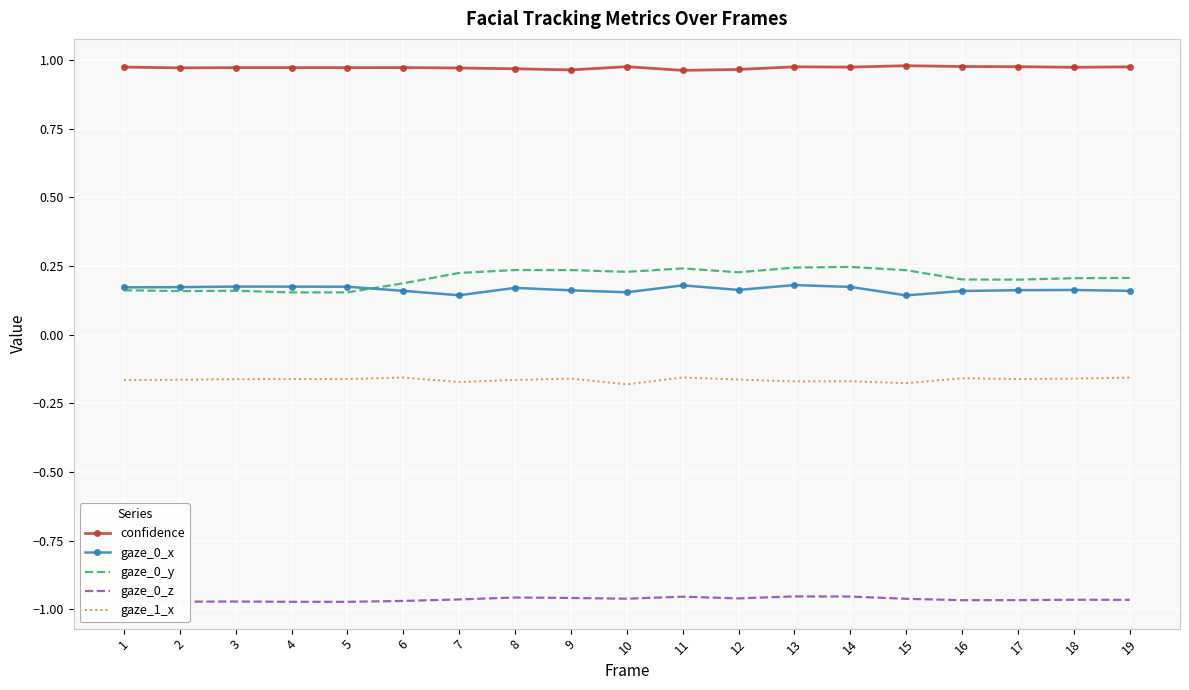

What are all the series names shown in the legend?

confidence, gaze_0_x, gaze_0_y, gaze_0_z, gaze_1_x